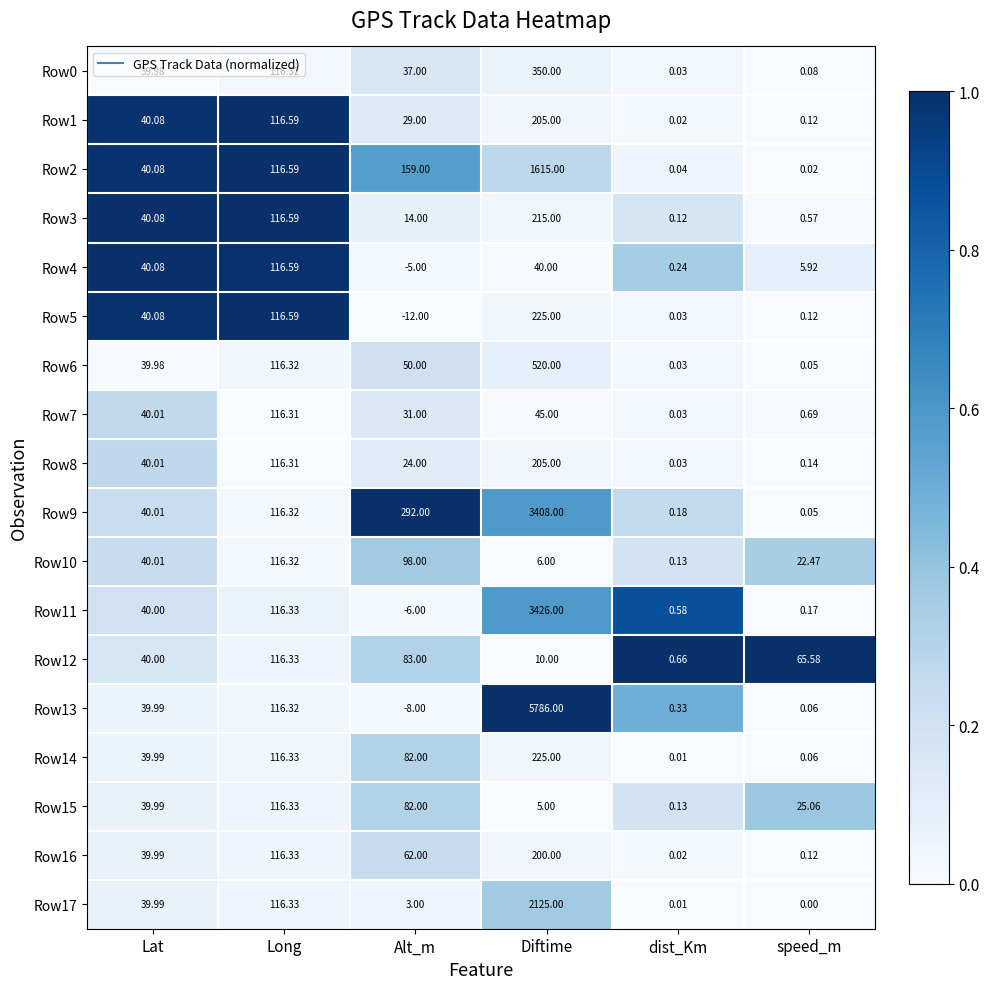

At how many categories does at least one series exceed 0?

6